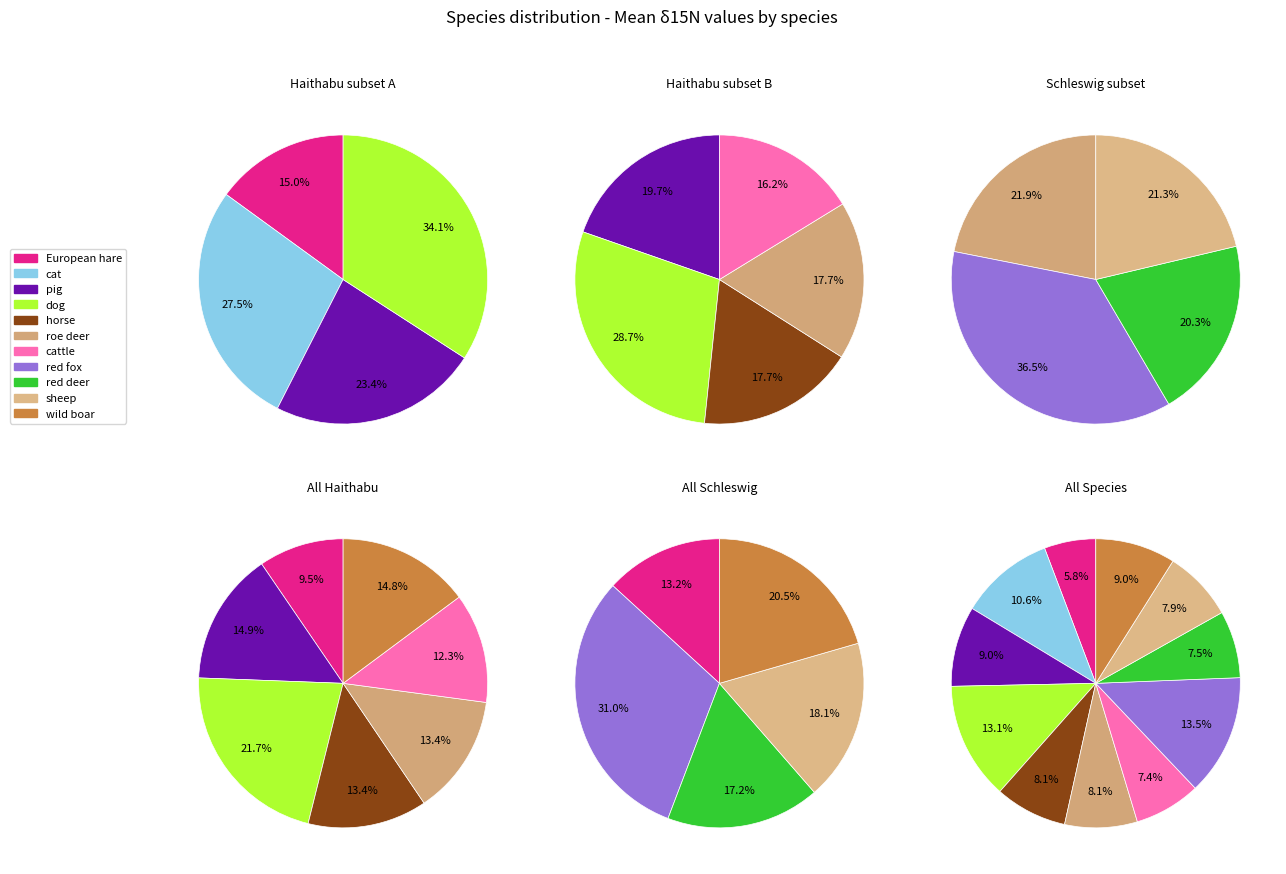

To the nearest percent, what is the difference between the largest and smallest slice percentages?

8%